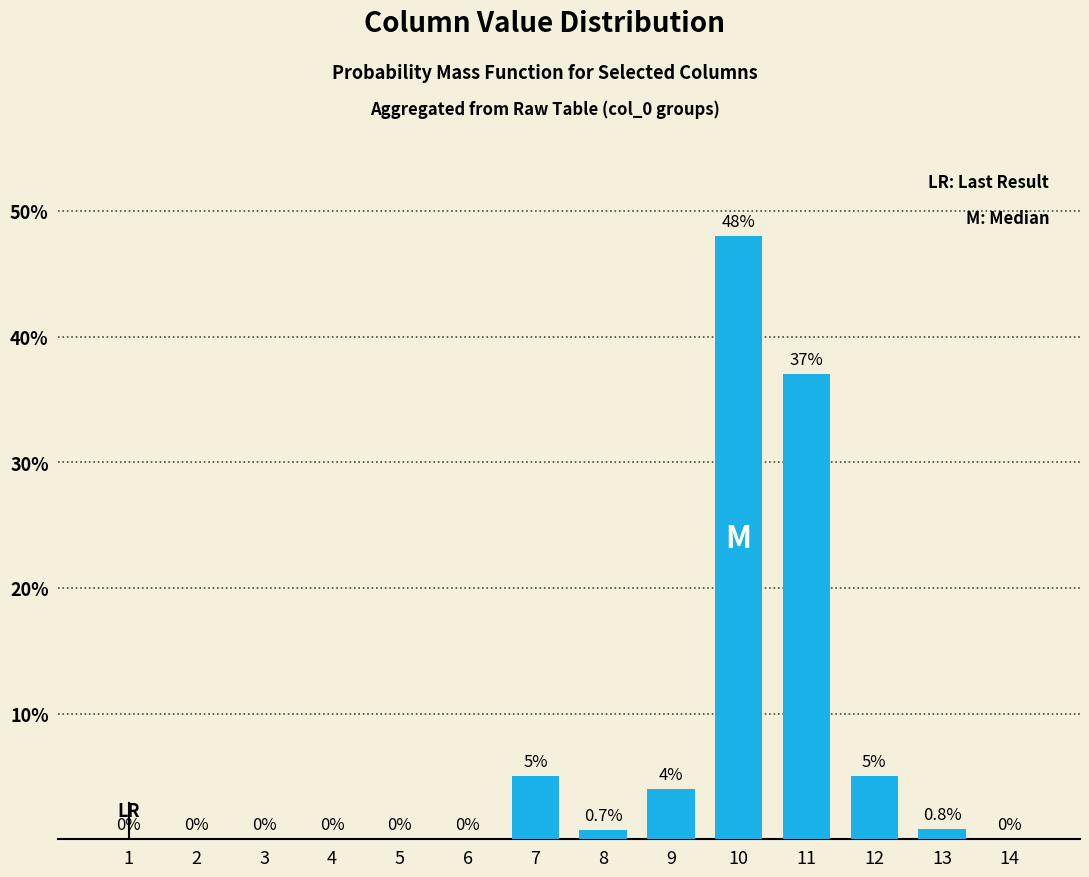

What is the change in value from 11 to 14?

-37.0